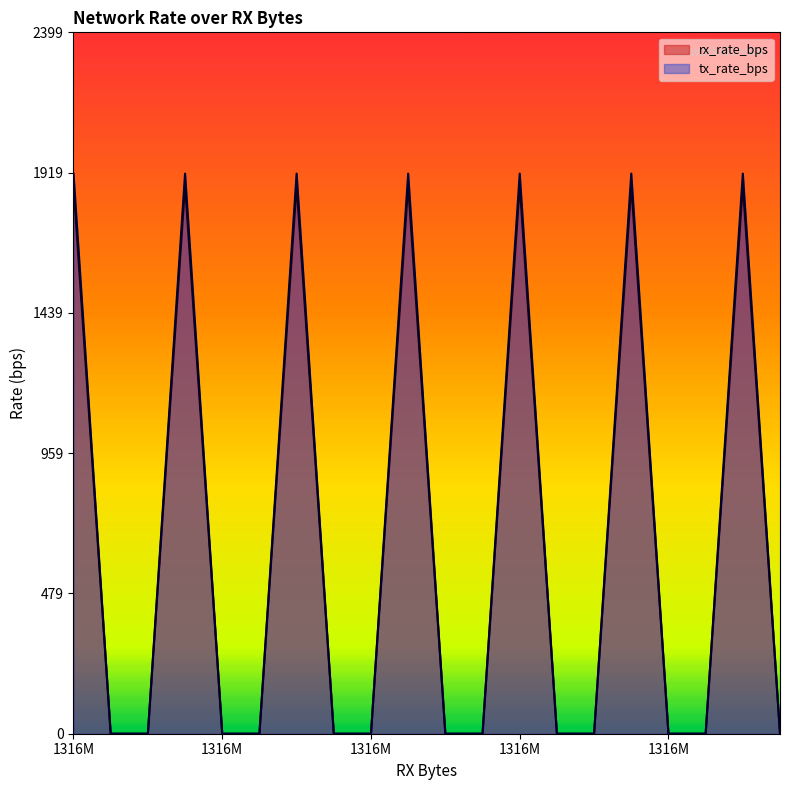

Between 12 and 19, which is larger?

12